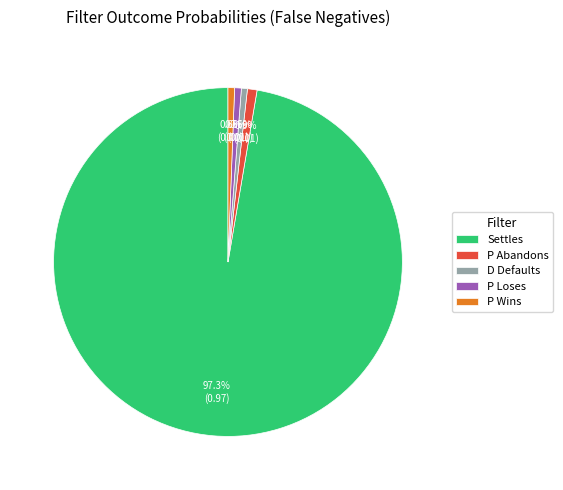

To the nearest percent, what portion does Settles represent?

97%